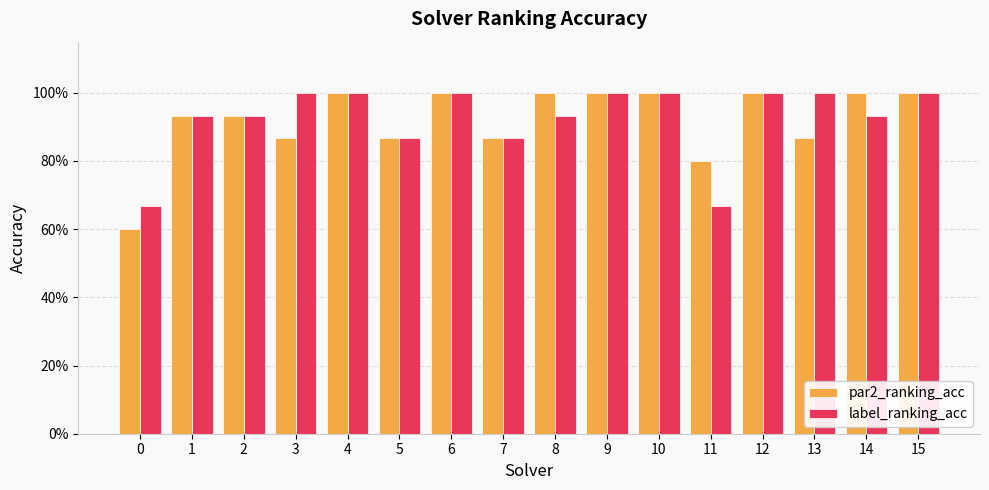

Which label corresponds to the largest value in the chart?

4